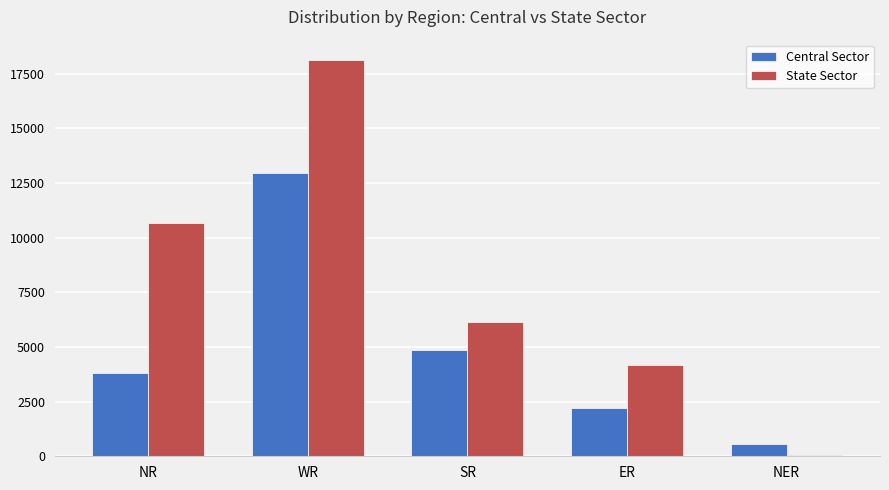

Between ER and NER, which series saw the biggest shift?

State Sector